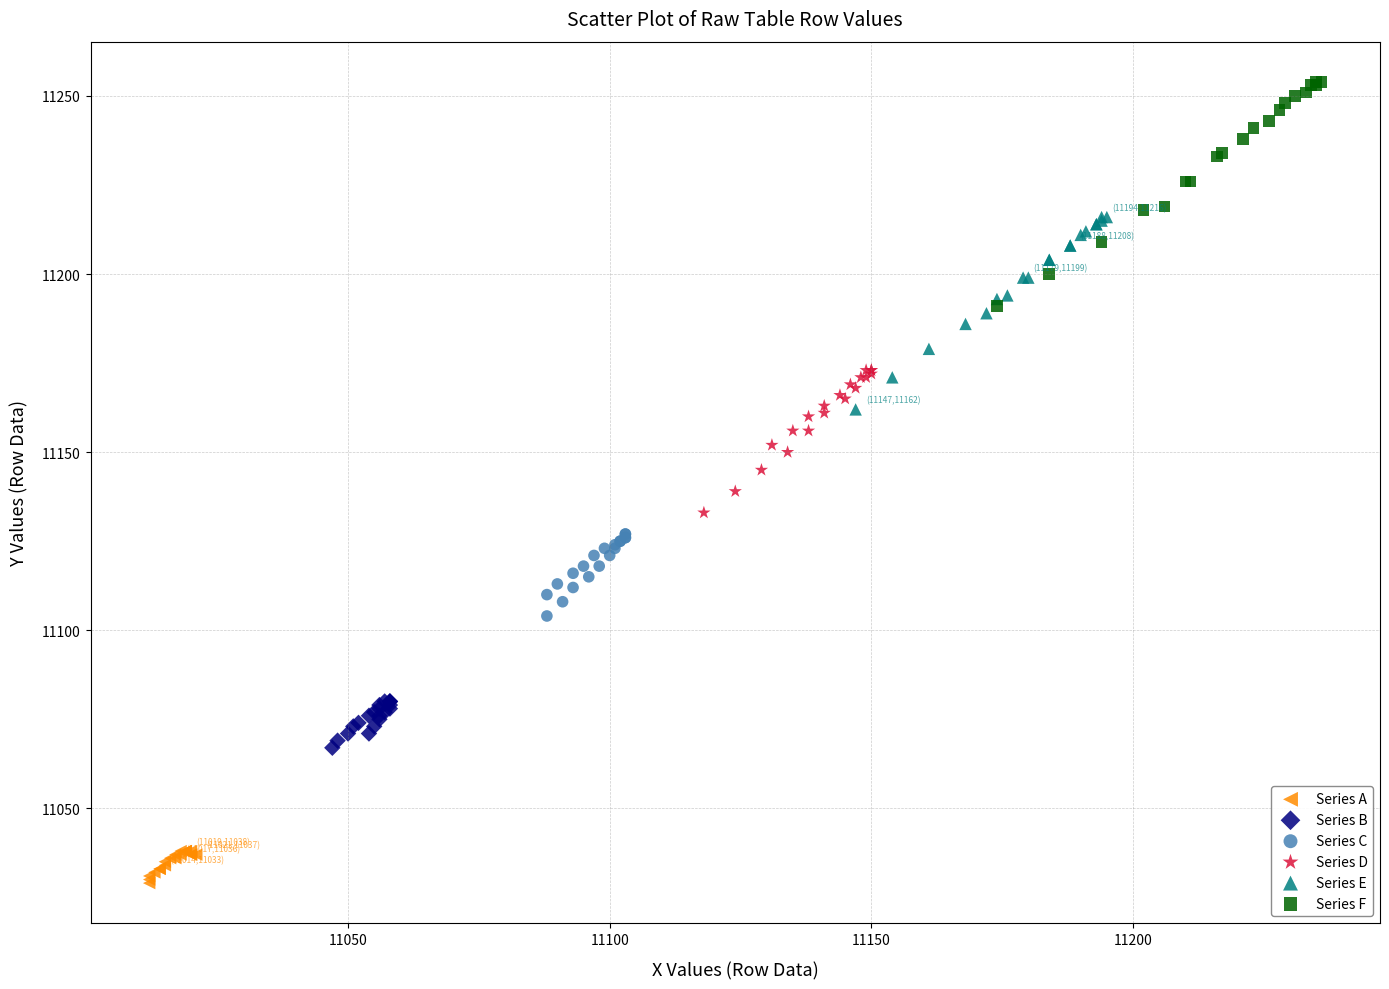

Which series contains the highest Y value?

Series F